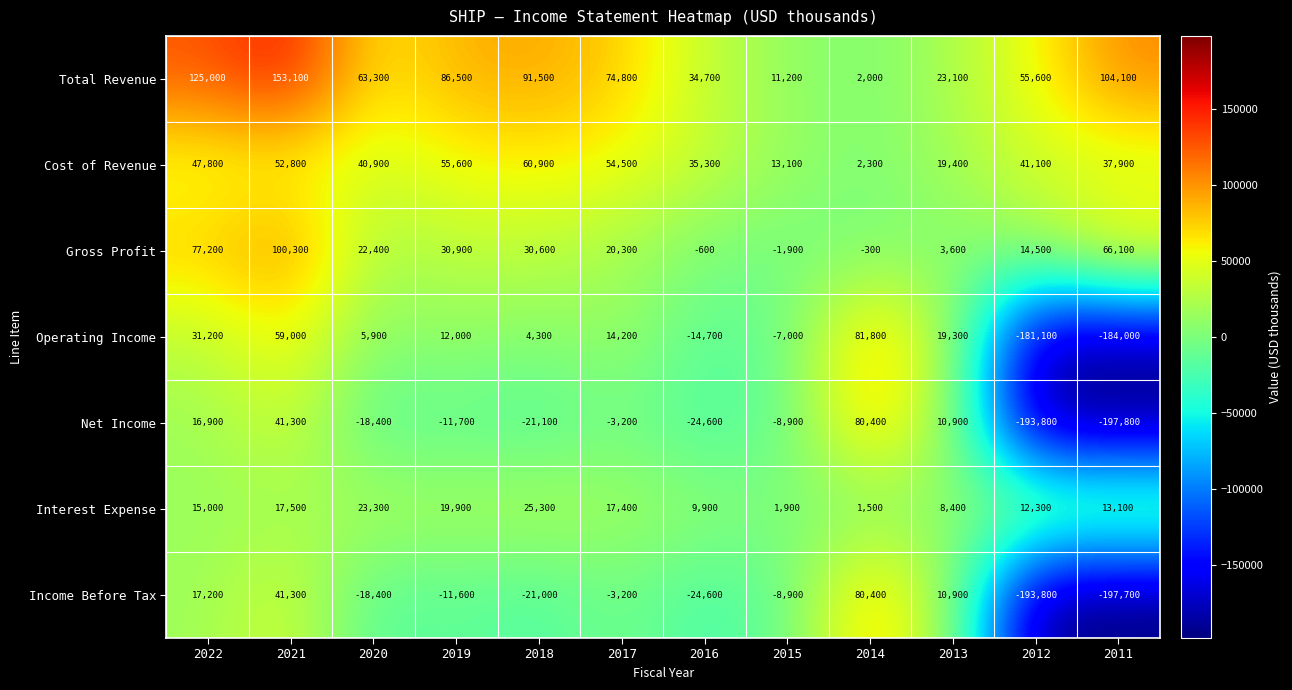

The value of Operating Income at 2012 is -74633. True or false?

False